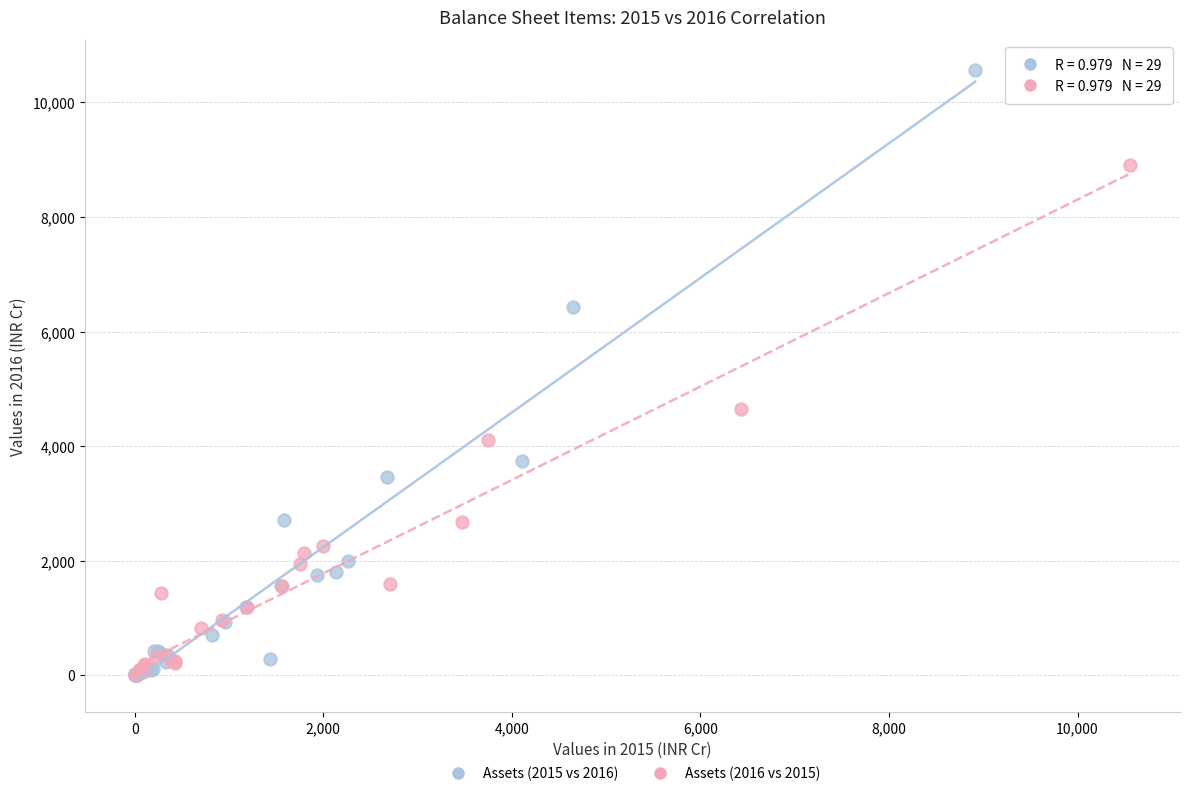

What are all the series names shown in the legend?

Assets (2015 vs 2016), Assets (2016 vs 2015)